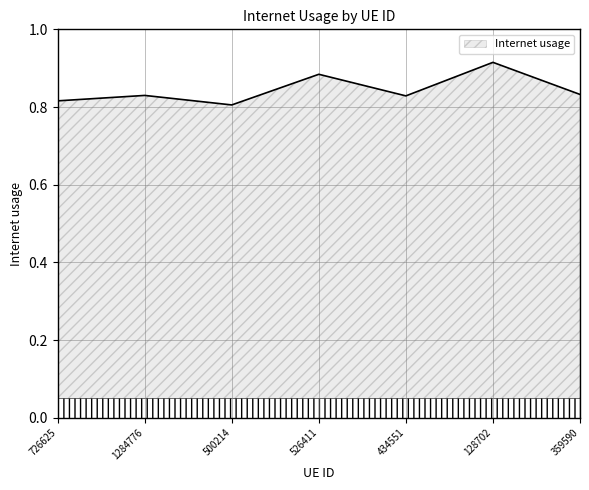

Which category has the highest value across all series?

128702